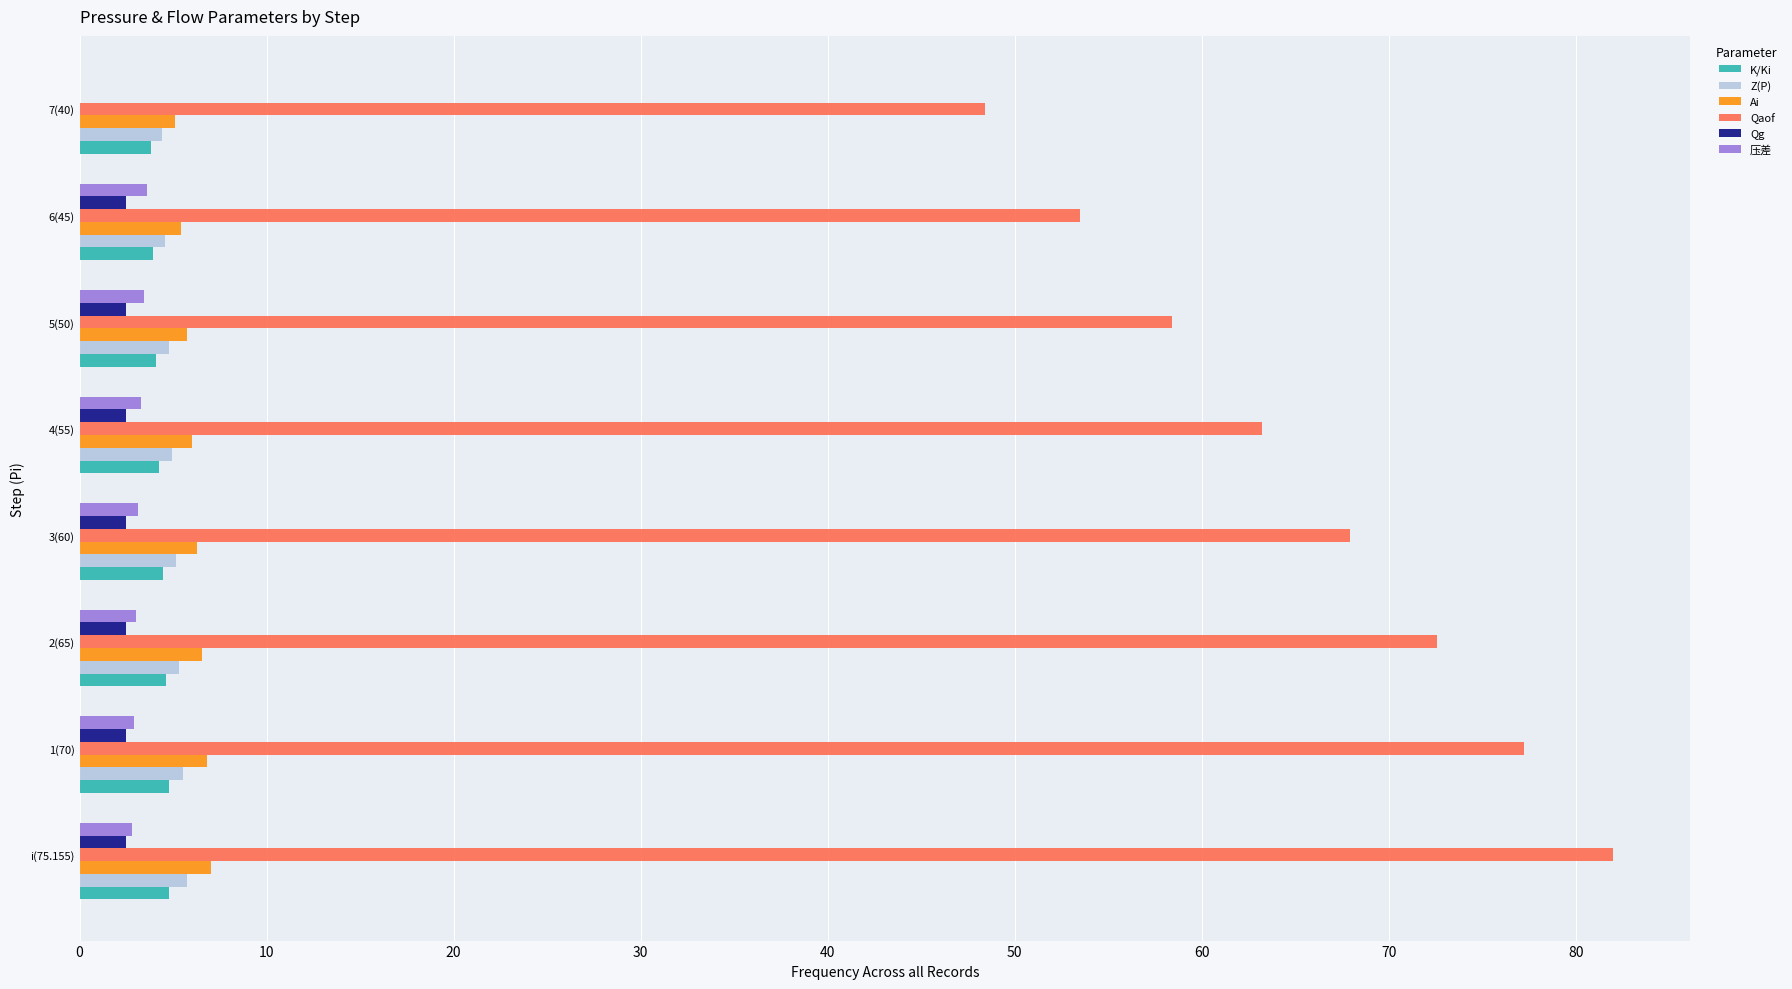

What is the sum of all Ai values?

49.0